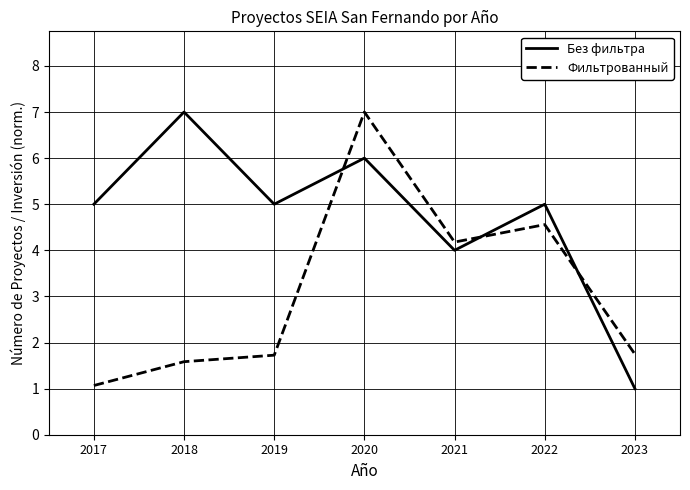

What are all the series names shown in the legend?

Без фильтра, Фильтрованный